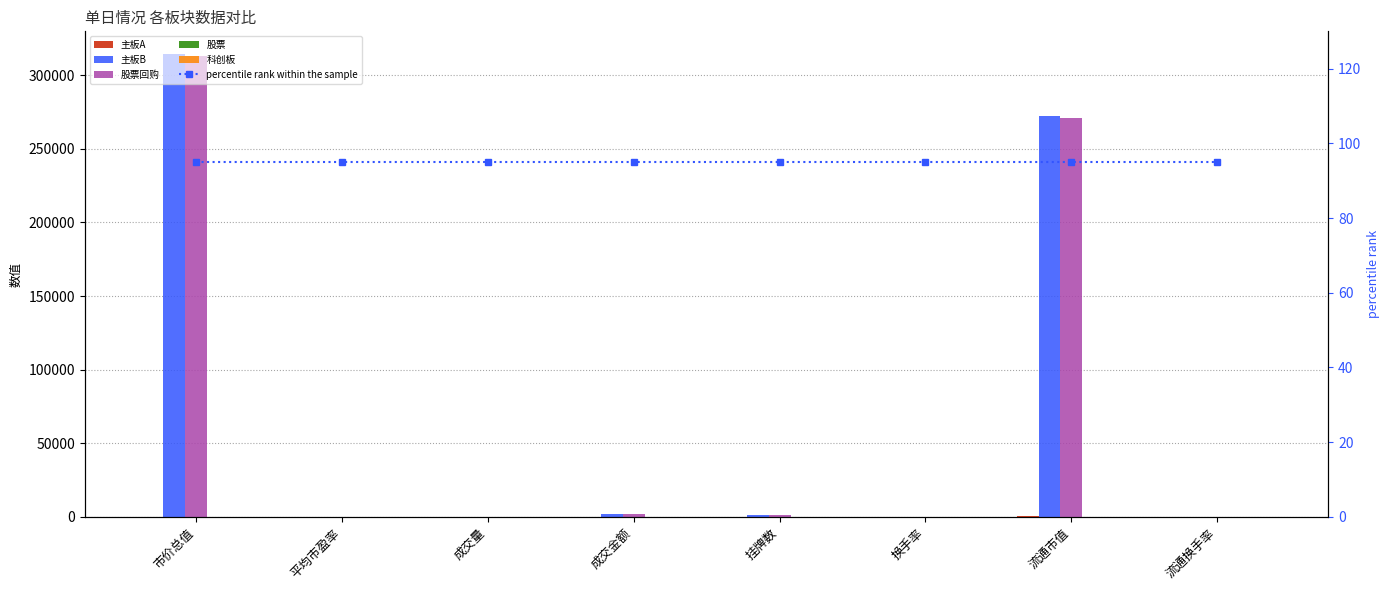

Reading left to right, extract all data points from this chart.

主板A: 0.0	9.9	0.2	0.9	50.0	0.0	831.0	0.1
主板B: 314098.9	13.2	183.5	1766.5	1515.0	0.0	272058.8	0.5
股票回购: 313267.9	13.2	183.3	1765.6	1465.0	0.0	271227.8	0.5
股票: 0.0	0.0	3.0	9.4	0.0	0.0	0.0	0.0
科创板: 0.0	0.0	0.0	0.0	0.0	0.0	0.0	0.0
percentile rank within the sample: 95.0	95.0	95.0	95.0	95.0	95.0	95.0	95.0